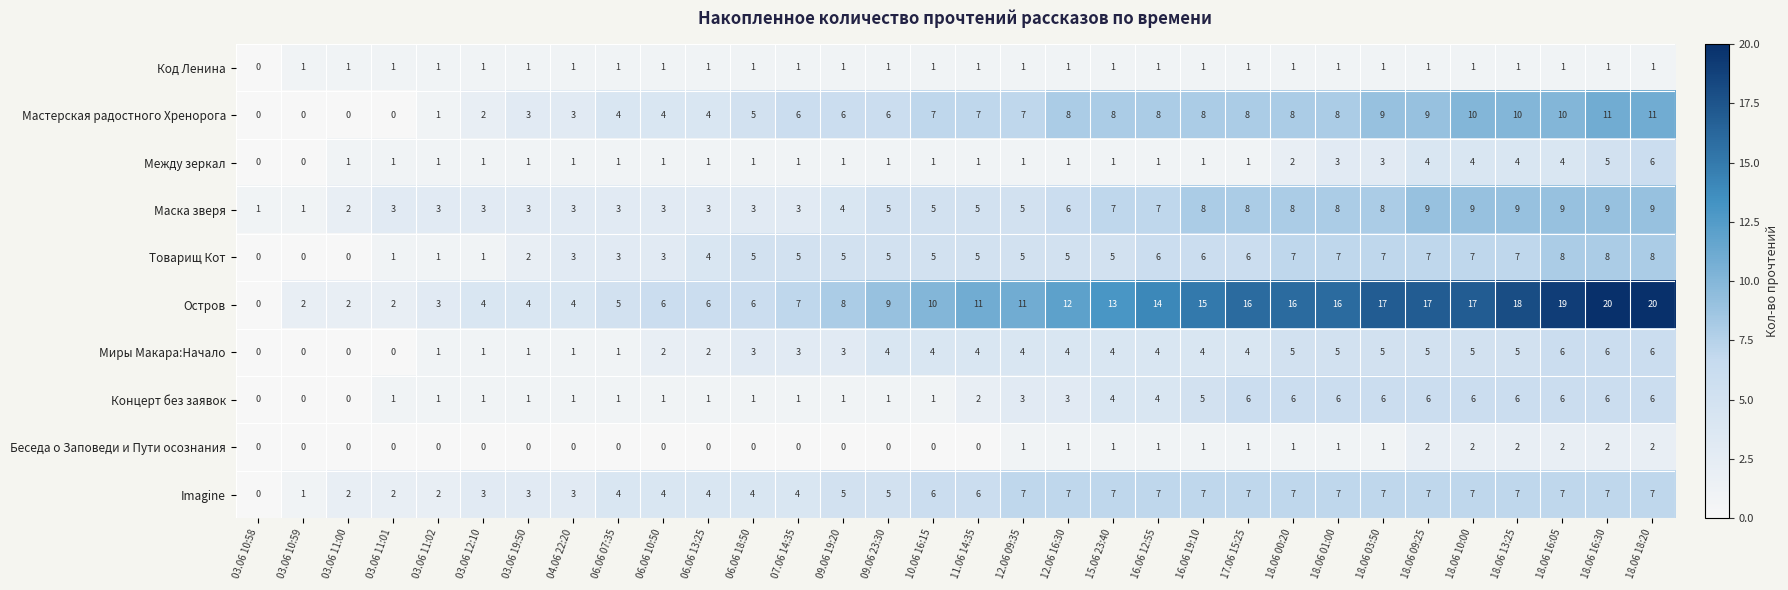

How many data points does each series have?

32